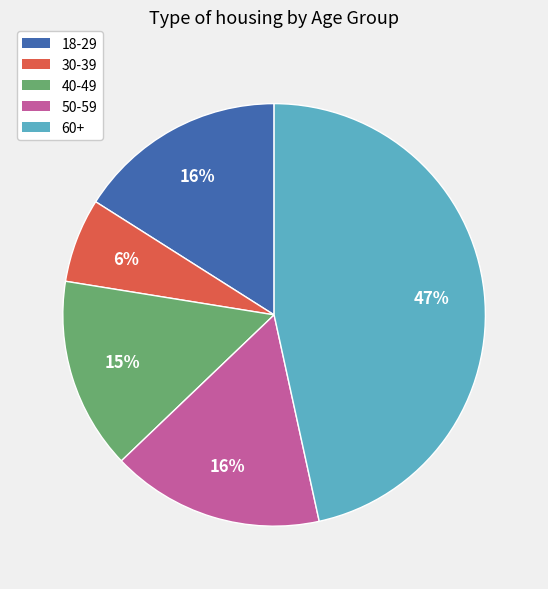

Does any single category account for the majority?

No